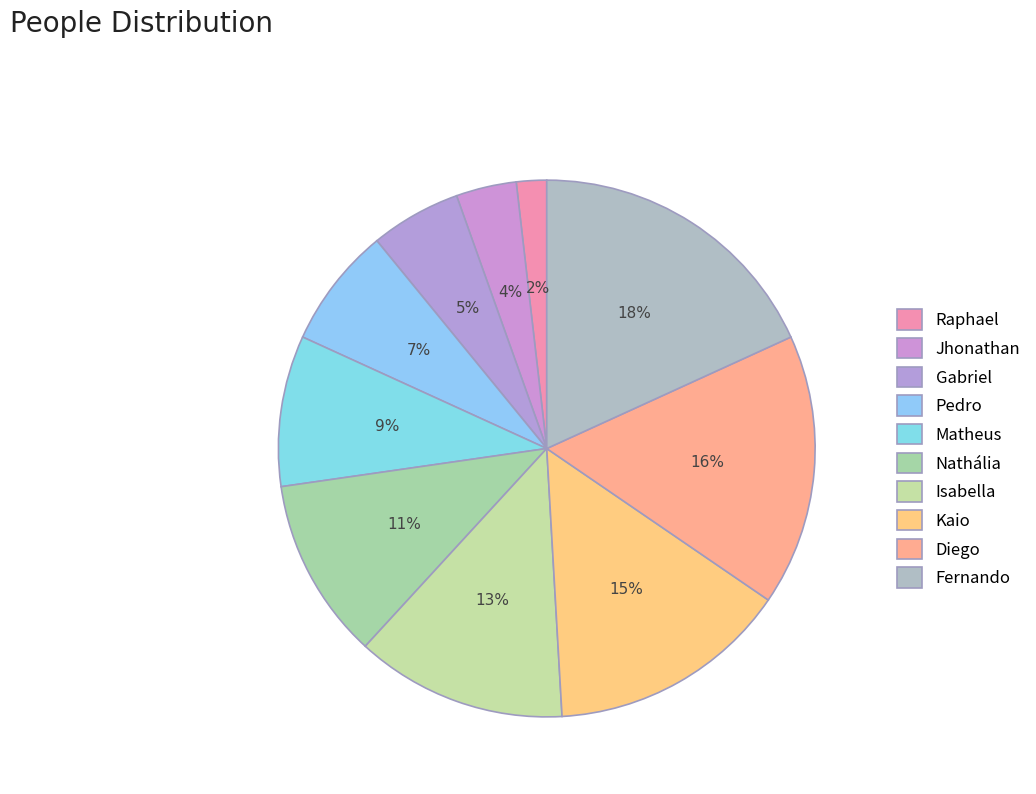

Count the number of slices in the pie.

10